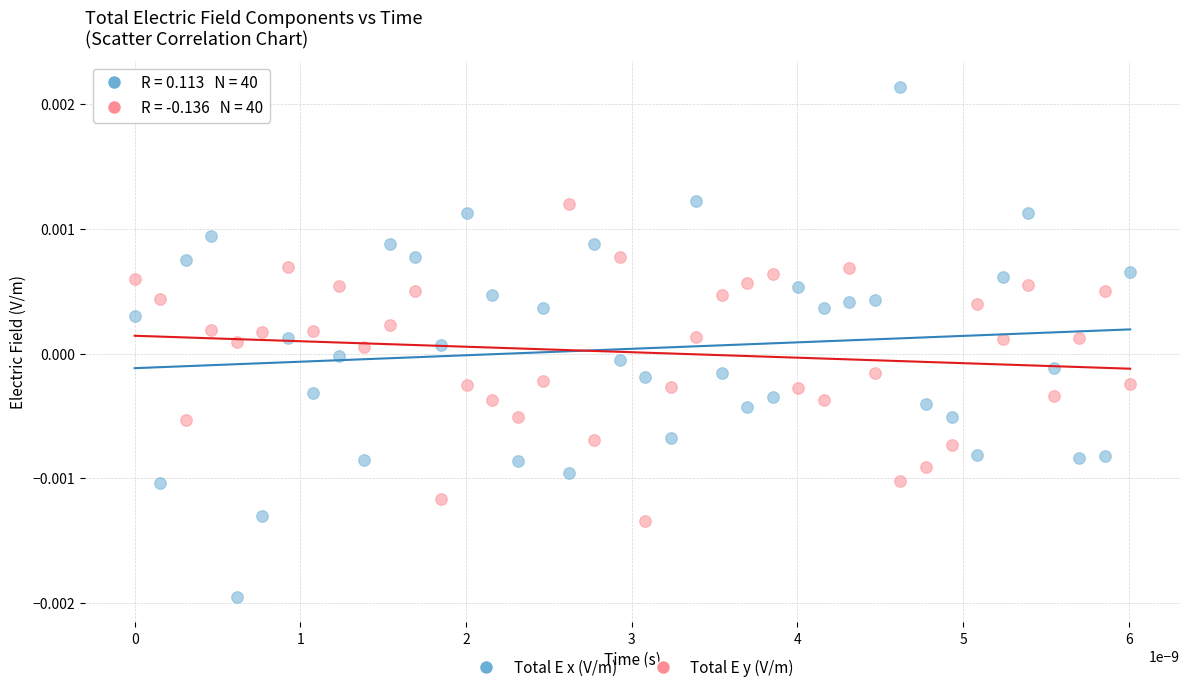

Which series contains the highest Y value?

Total E x (V/m)